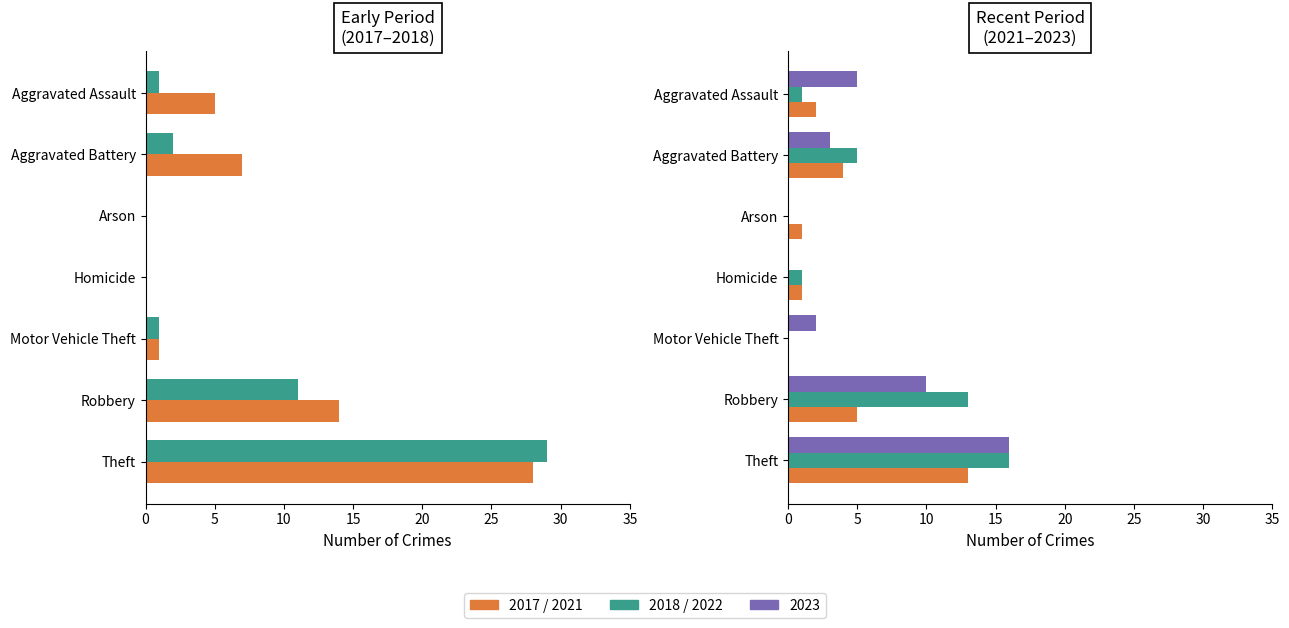

Which series has the largest total across all categories?

2017